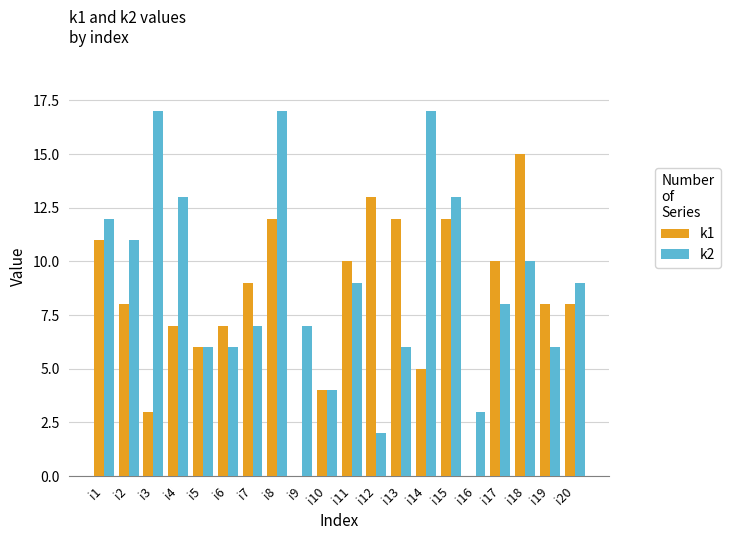

True or false: k1 has a value of 10 at i17.

True